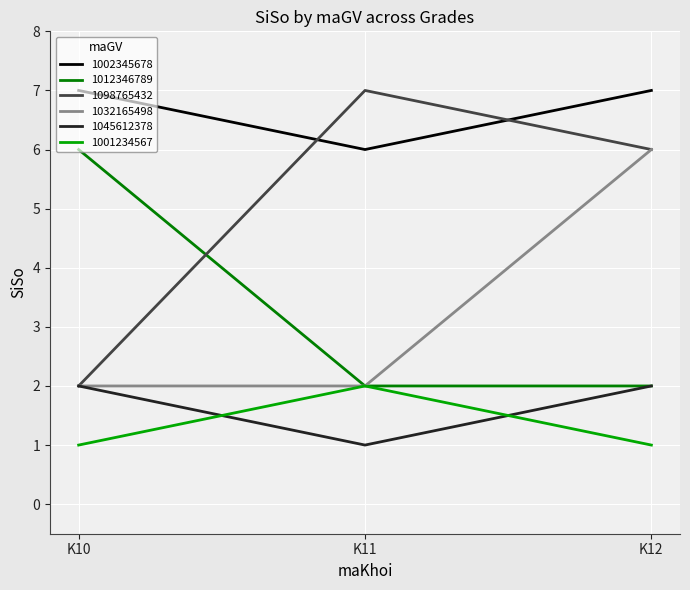

Which series has the largest range (max minus min)?

1098765432